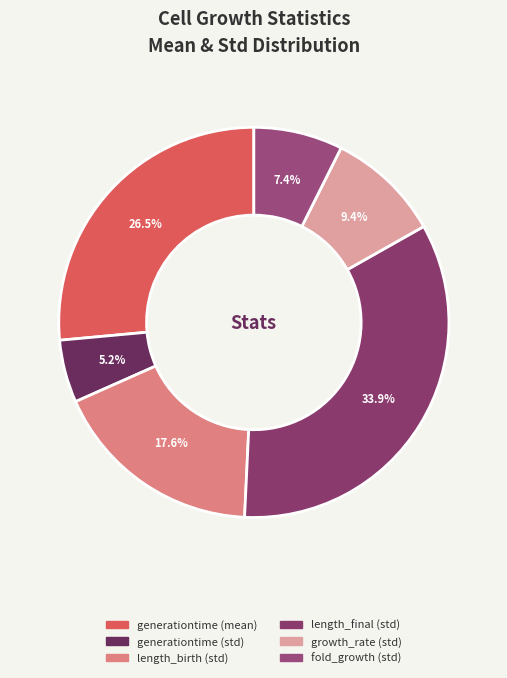

Does any single category account for the majority?

No